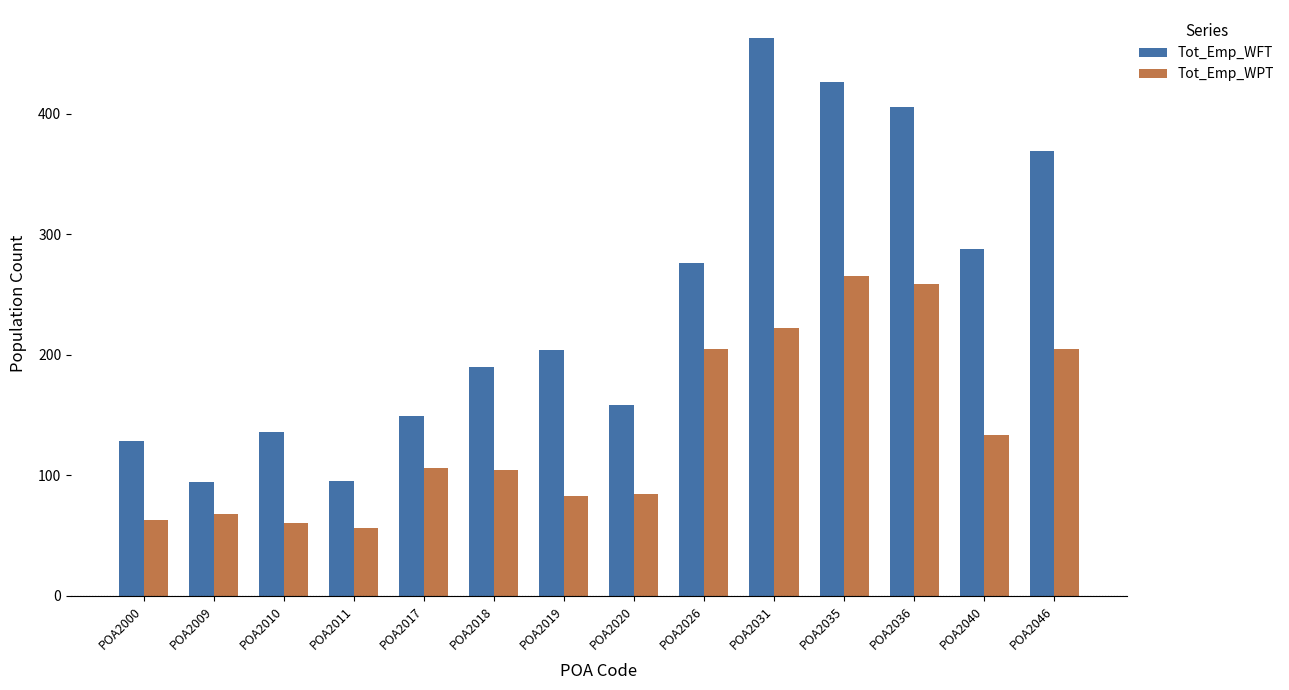

What is the difference between the Tot_Emp_WFT values at POA2040 and POA2018?

98